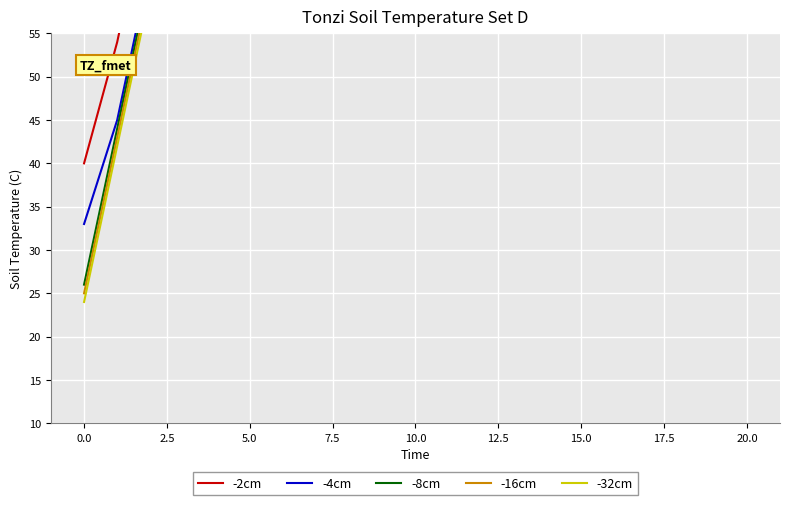

How many data points does each series have?

21